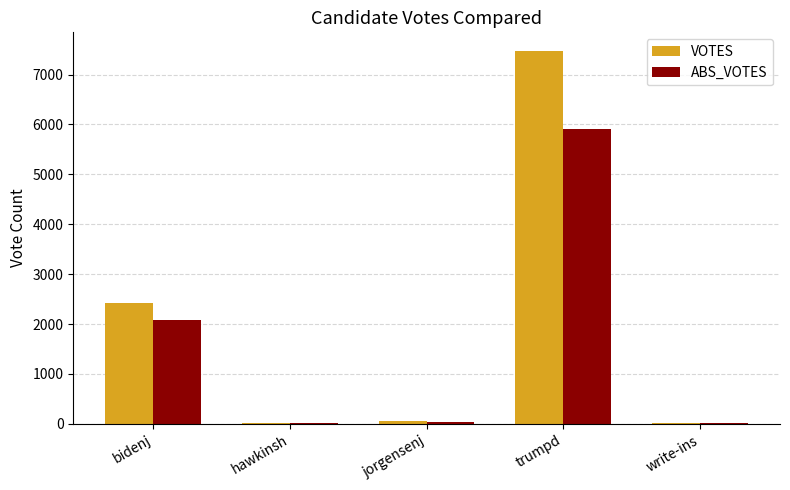

The ABS_VOTES series shows 5909 at trumpd. True or false?

True